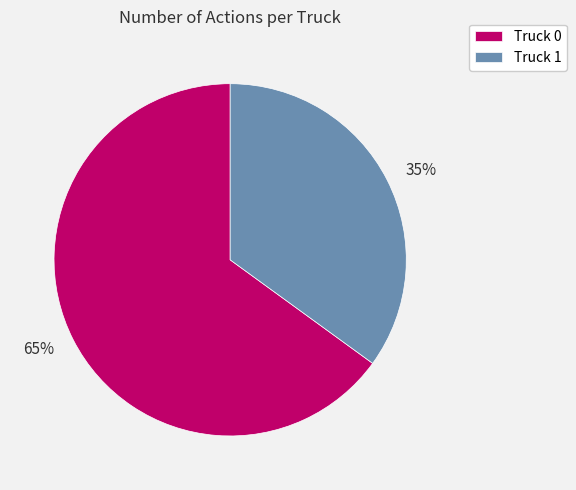

Is there a majority slice in this chart?

Yes